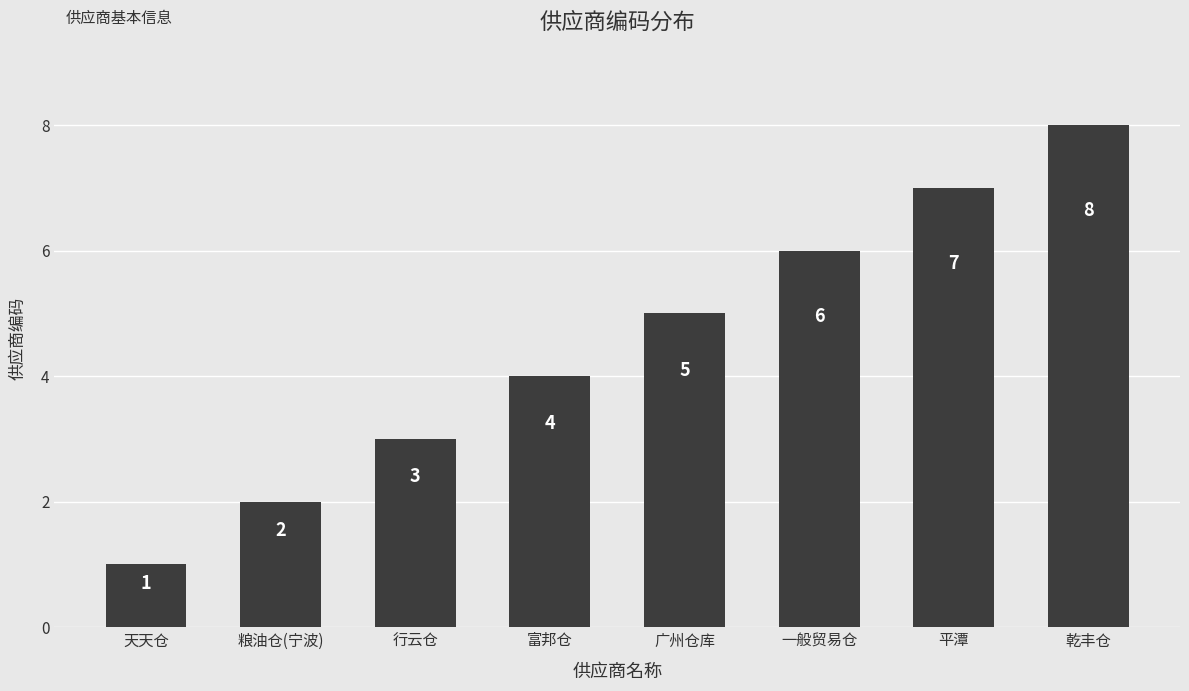

What is the value of the 3rd bar from the left?

3